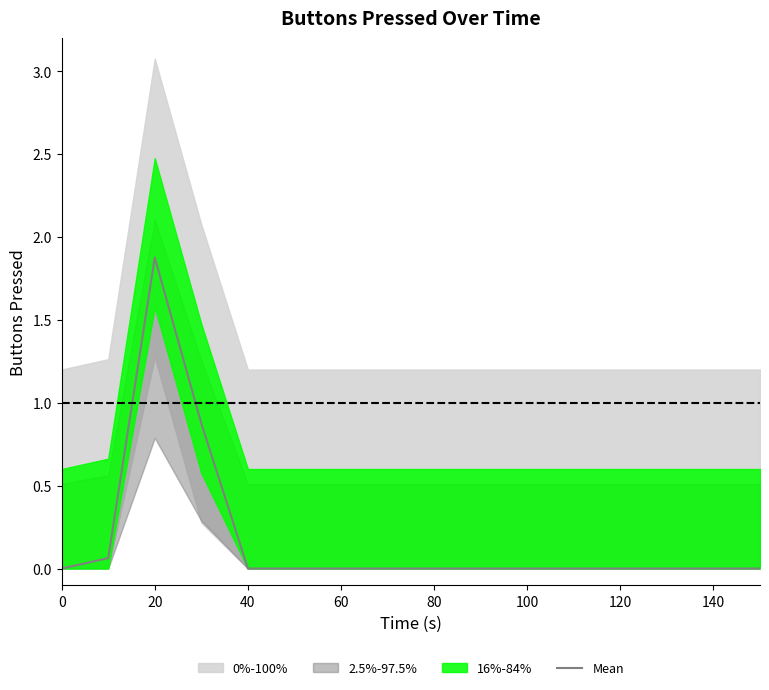

True or false: Mean has a value of 2.5 at 20.

False